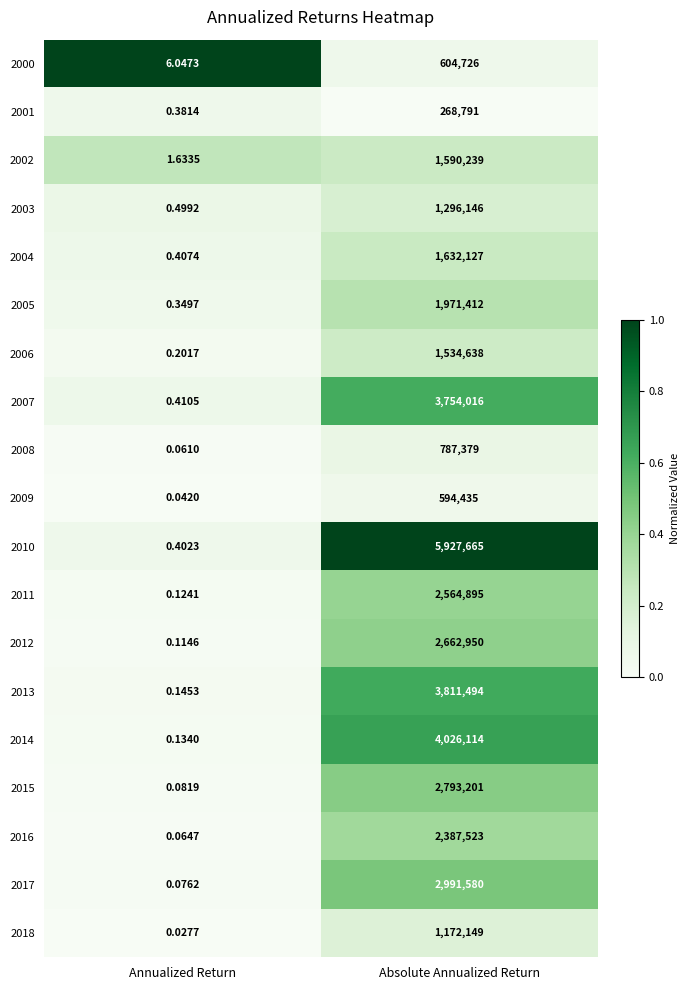

Is the value of 2016 at Absolute Annualized Return greater than the value of 2012 at Annualized Return?

Yes